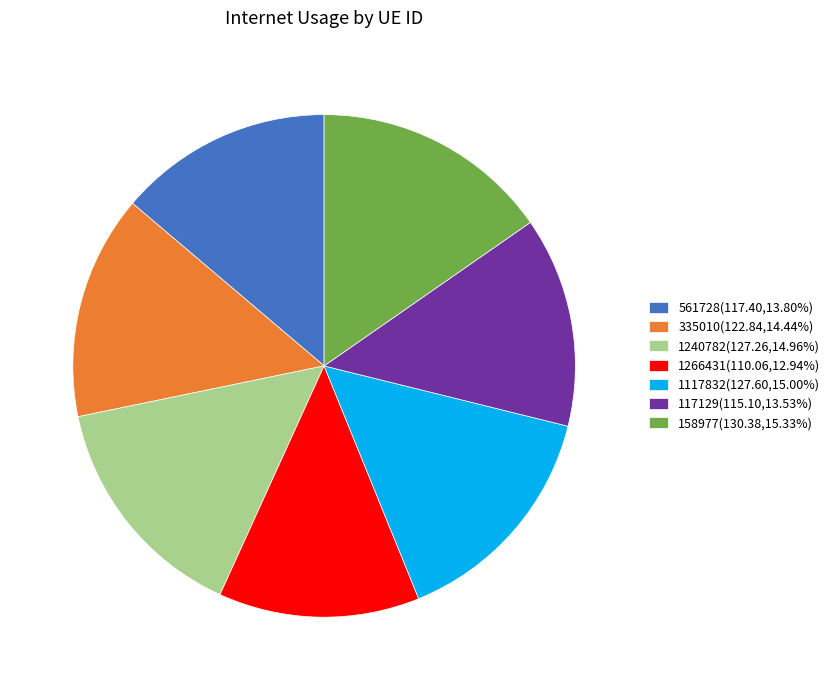

Which slice is the smallest?

1266431